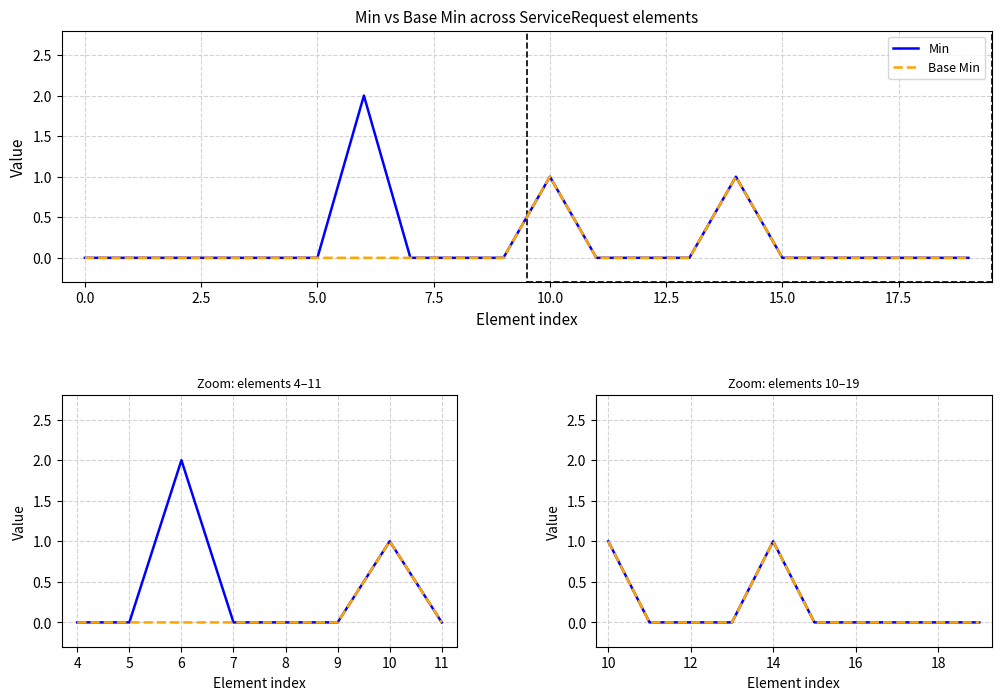

True or false: Base Min and Min cross at least once.

False